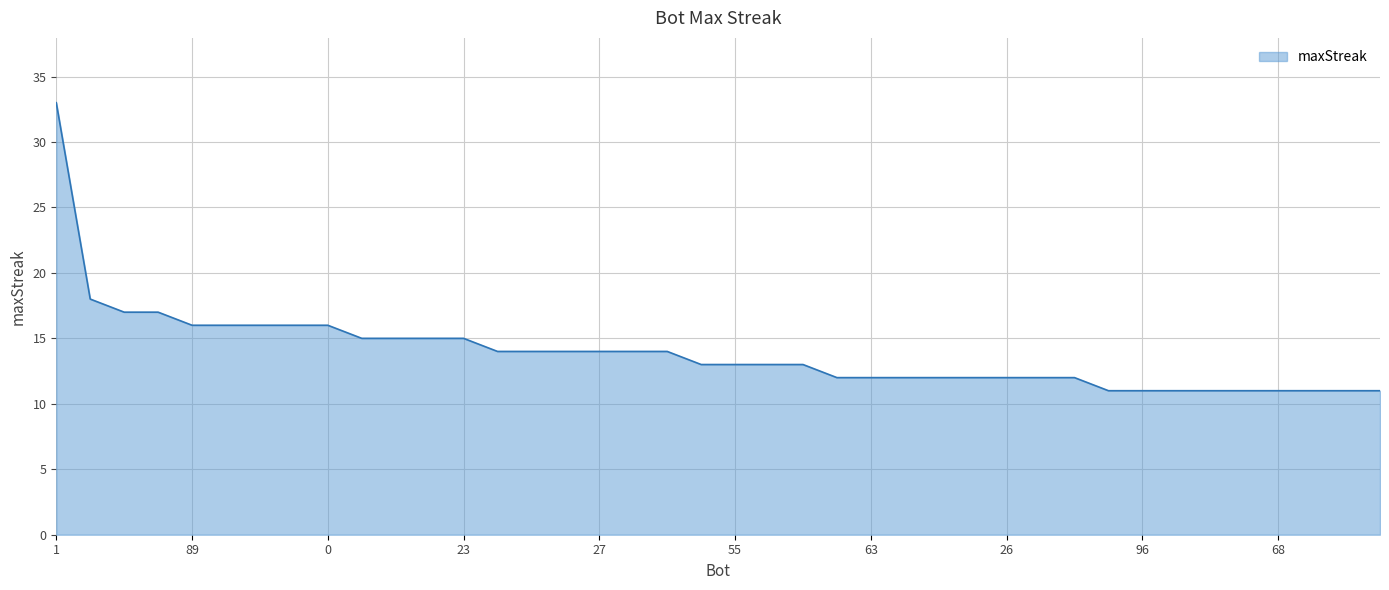

What is the sum of all values?

556